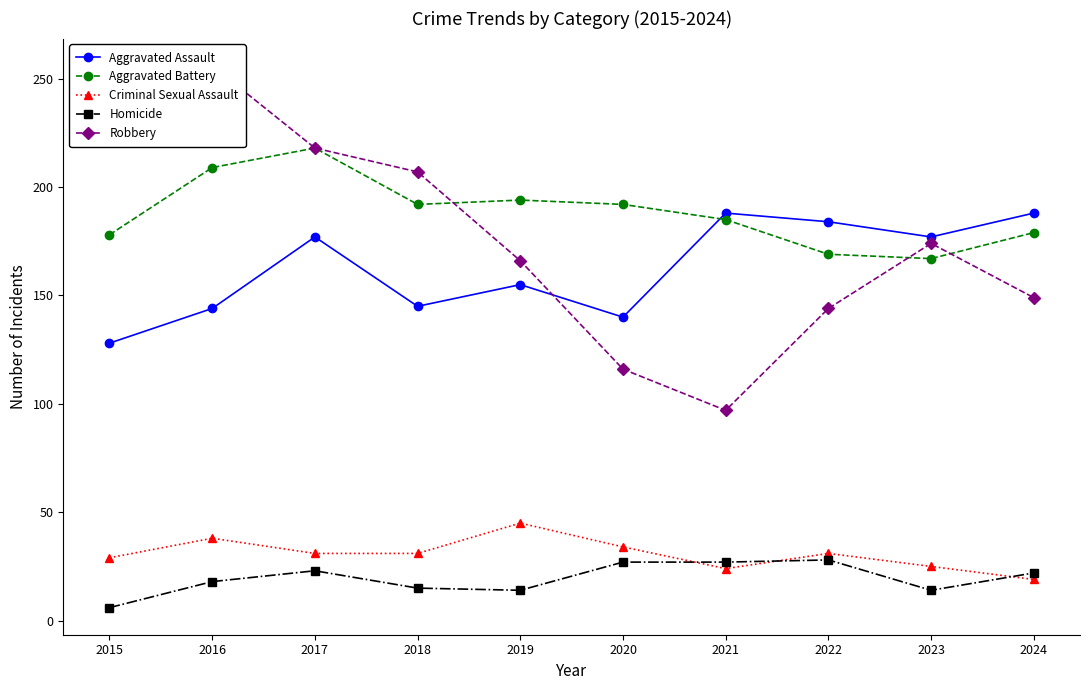

True or false: Robbery and Homicide intersect in this chart.

False